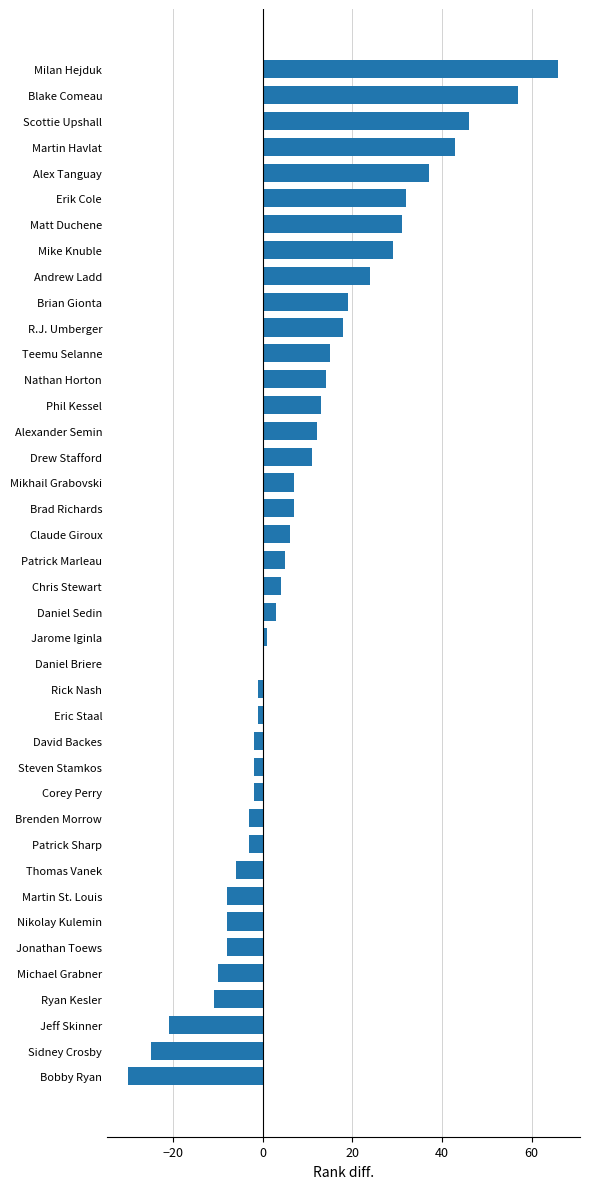

What is the sum of all values?

359